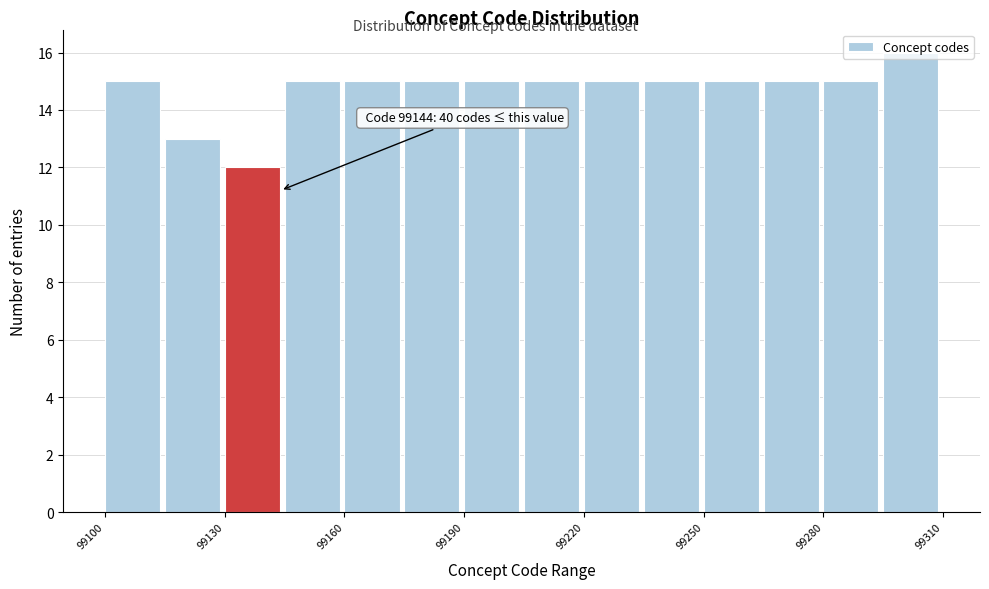

Read against the x-axis, roughly where is the centre of the tallest bar?

99300